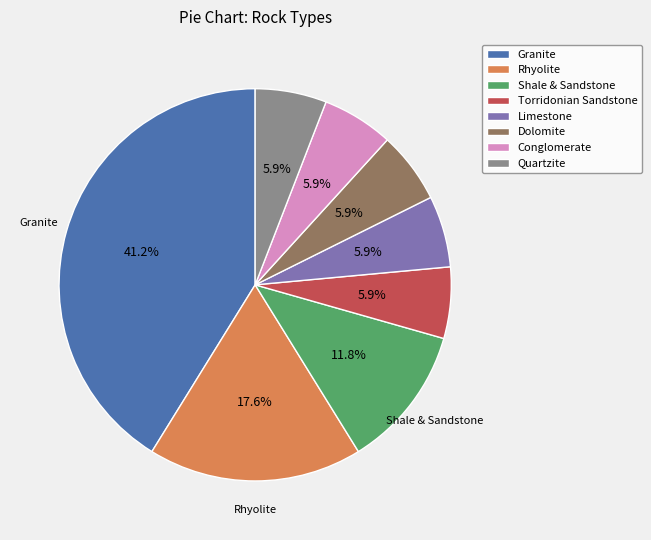

Count the number of slices in the pie.

8